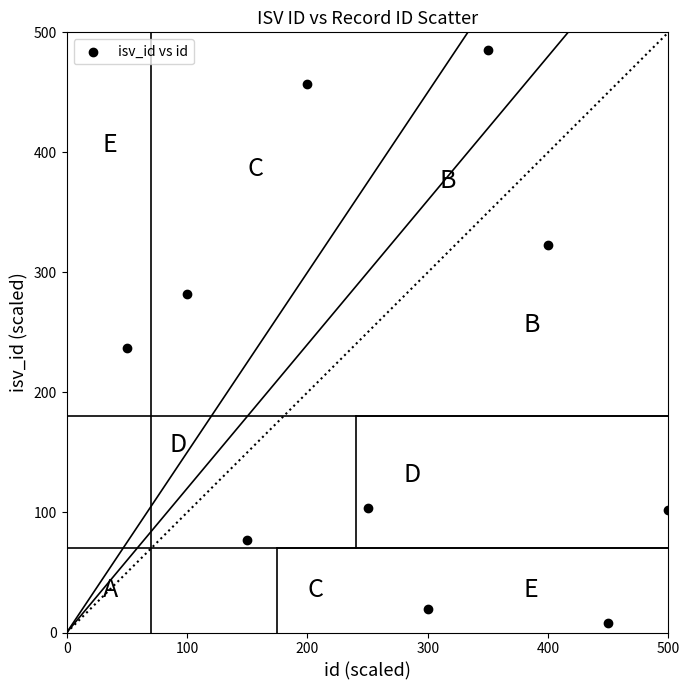

What is the average X value?

275.0